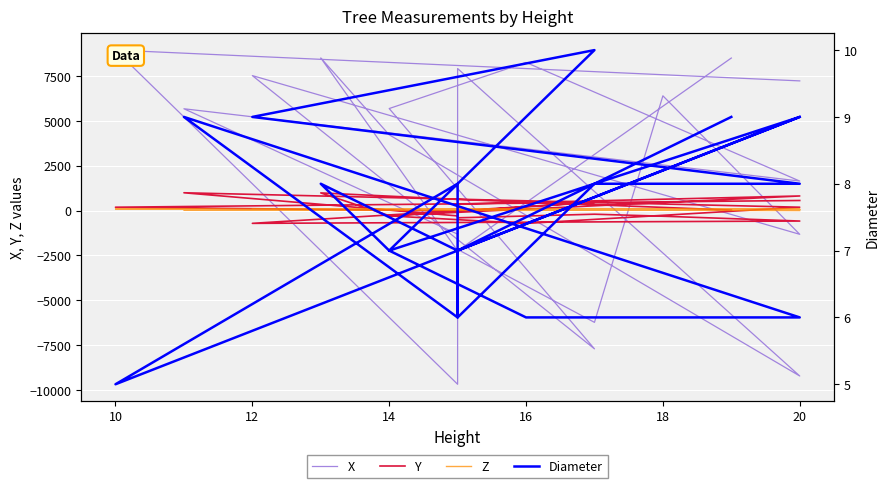

True or false: Y and Diameter cross at least once.

True